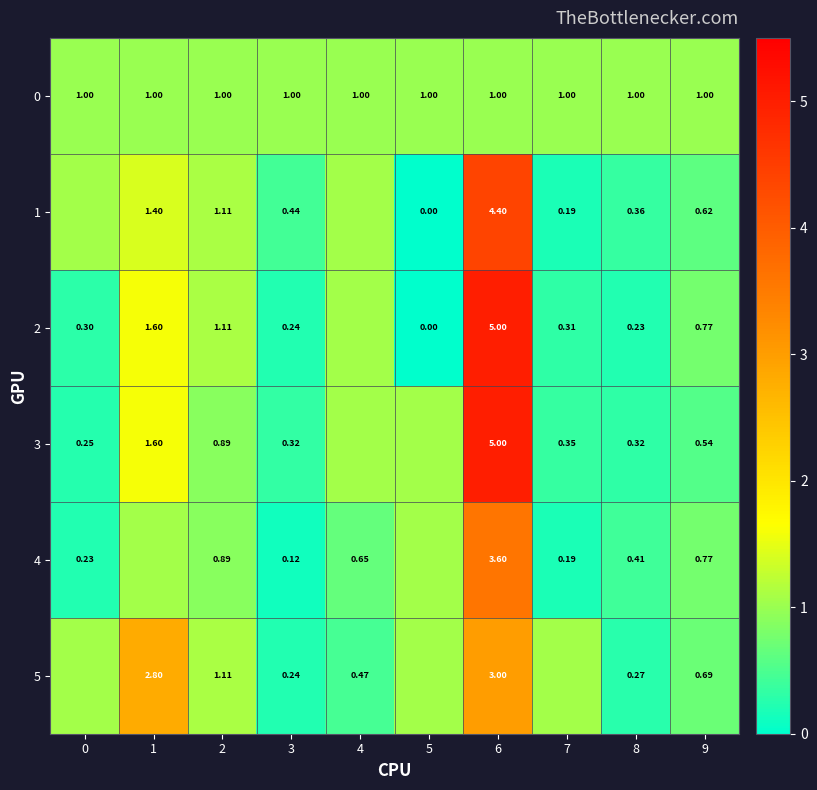

What is the maximum value for 3?

5.0